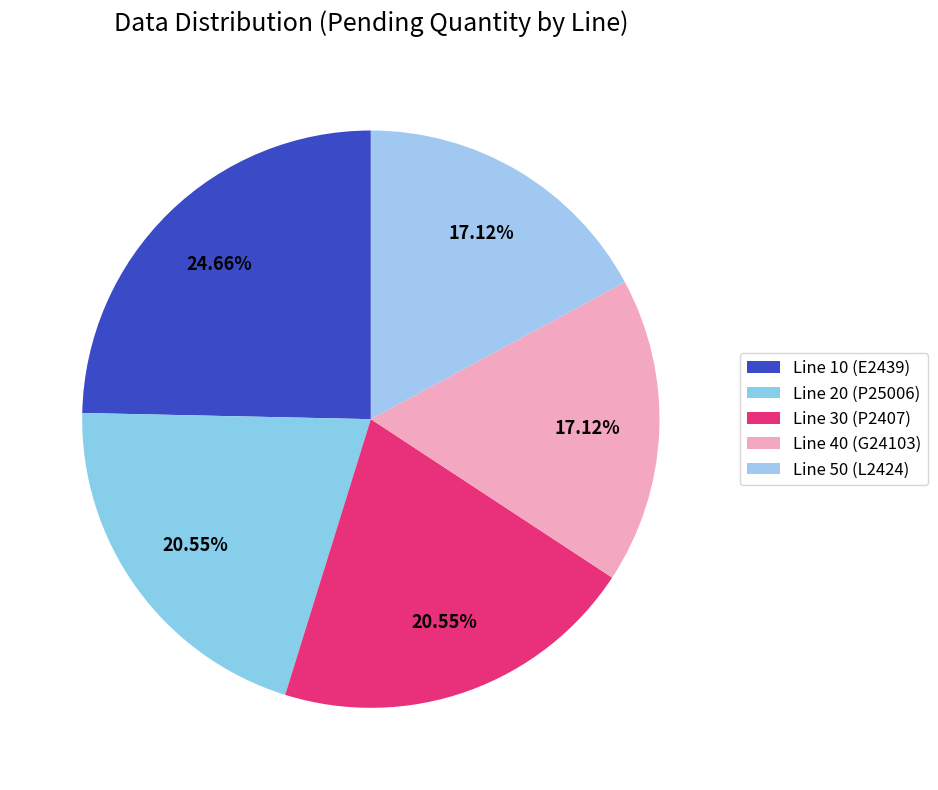

How many slices are in this pie chart?

5